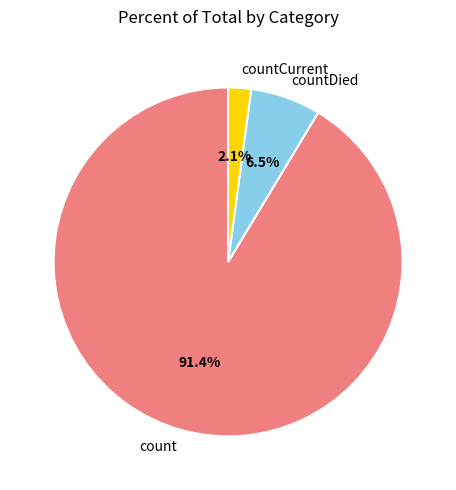

What percentage is the count slice, to the nearest percent?

91%